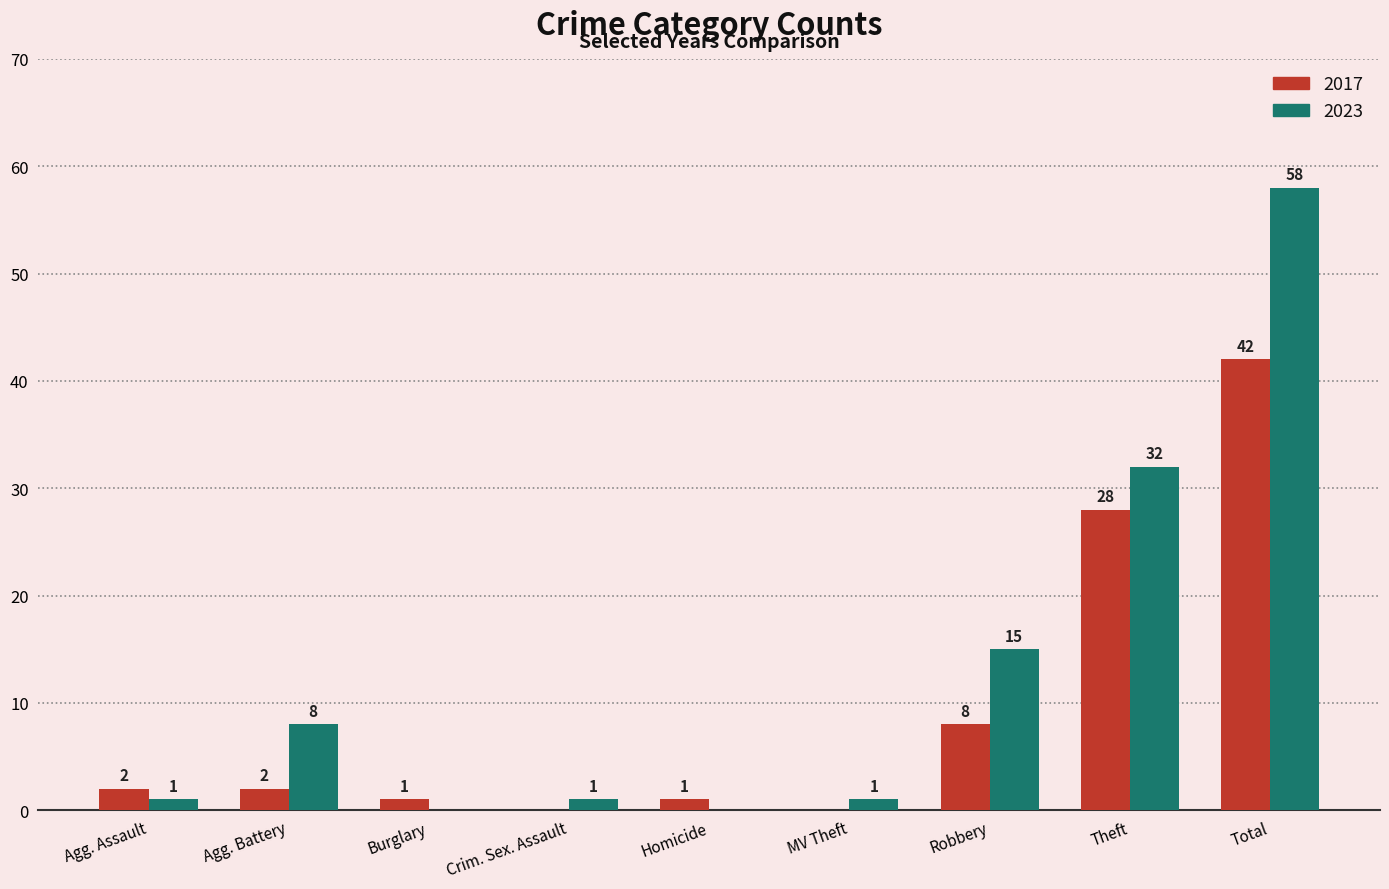

Which label corresponds to the largest value in the chart?

Total